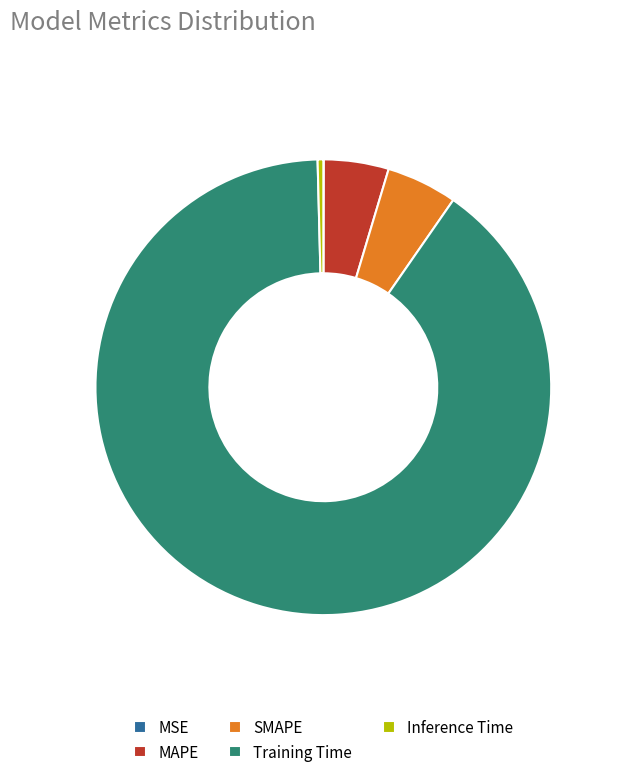

Which slice is the largest?

Training Time